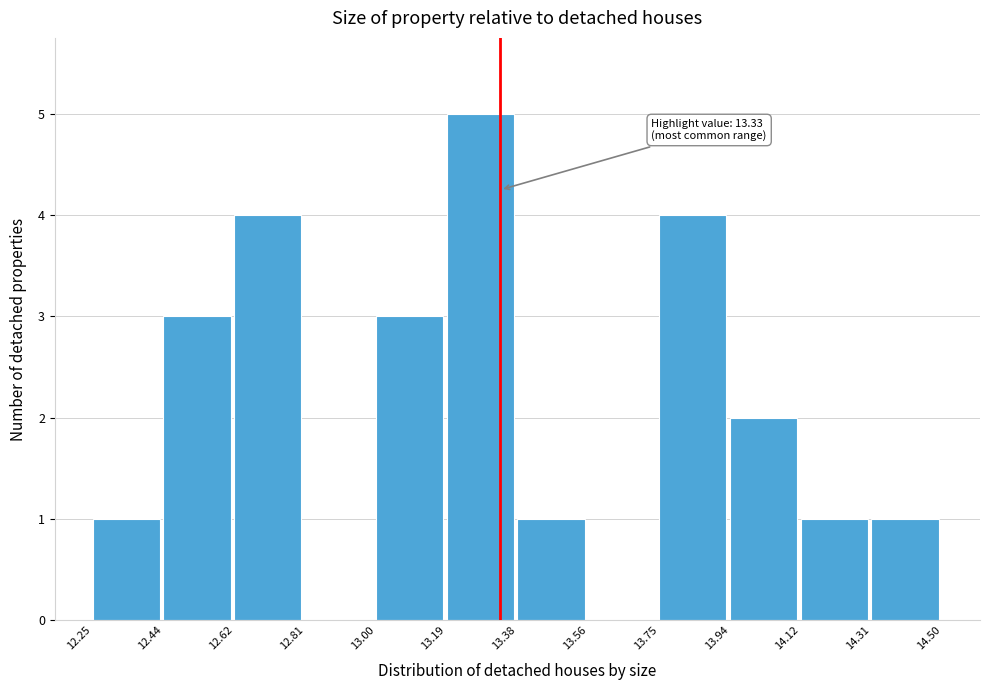

Which range on the x-axis has the tallest bar?

13.19 to 13.38